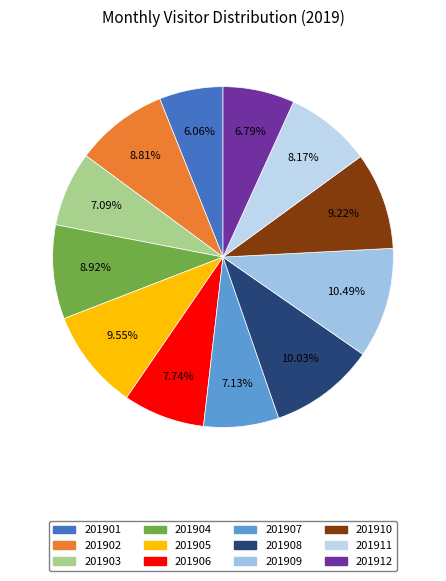

How many segments does this pie chart have?

12